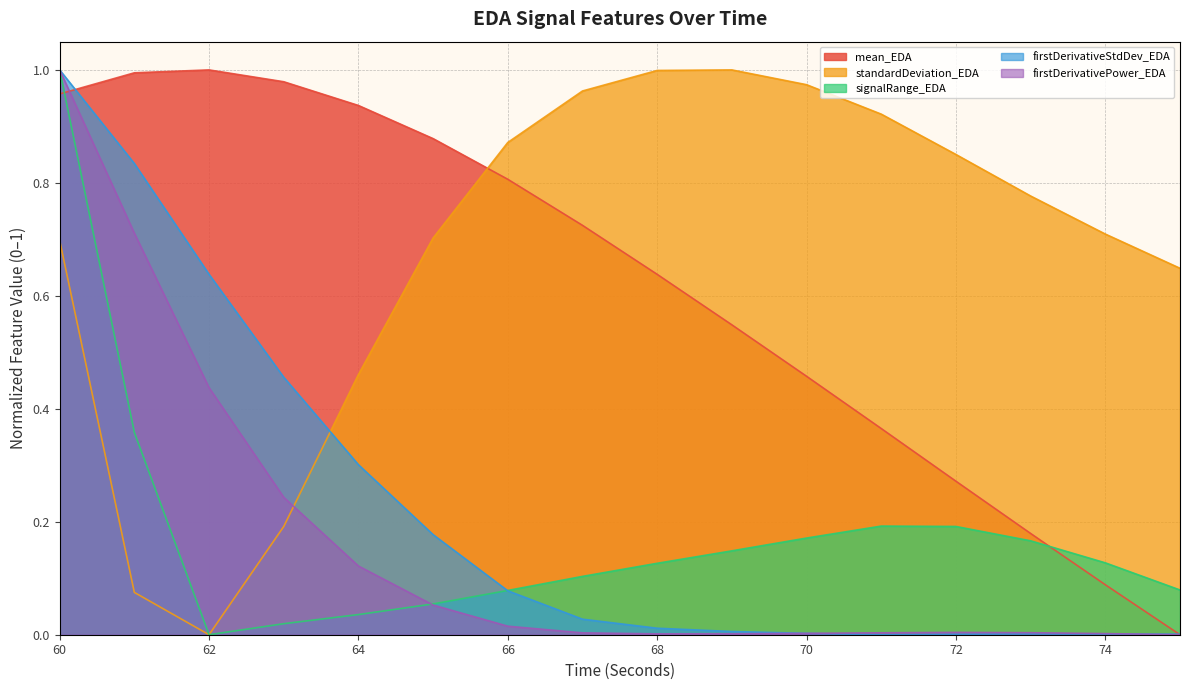

Between 72 and 70, which is larger?

70